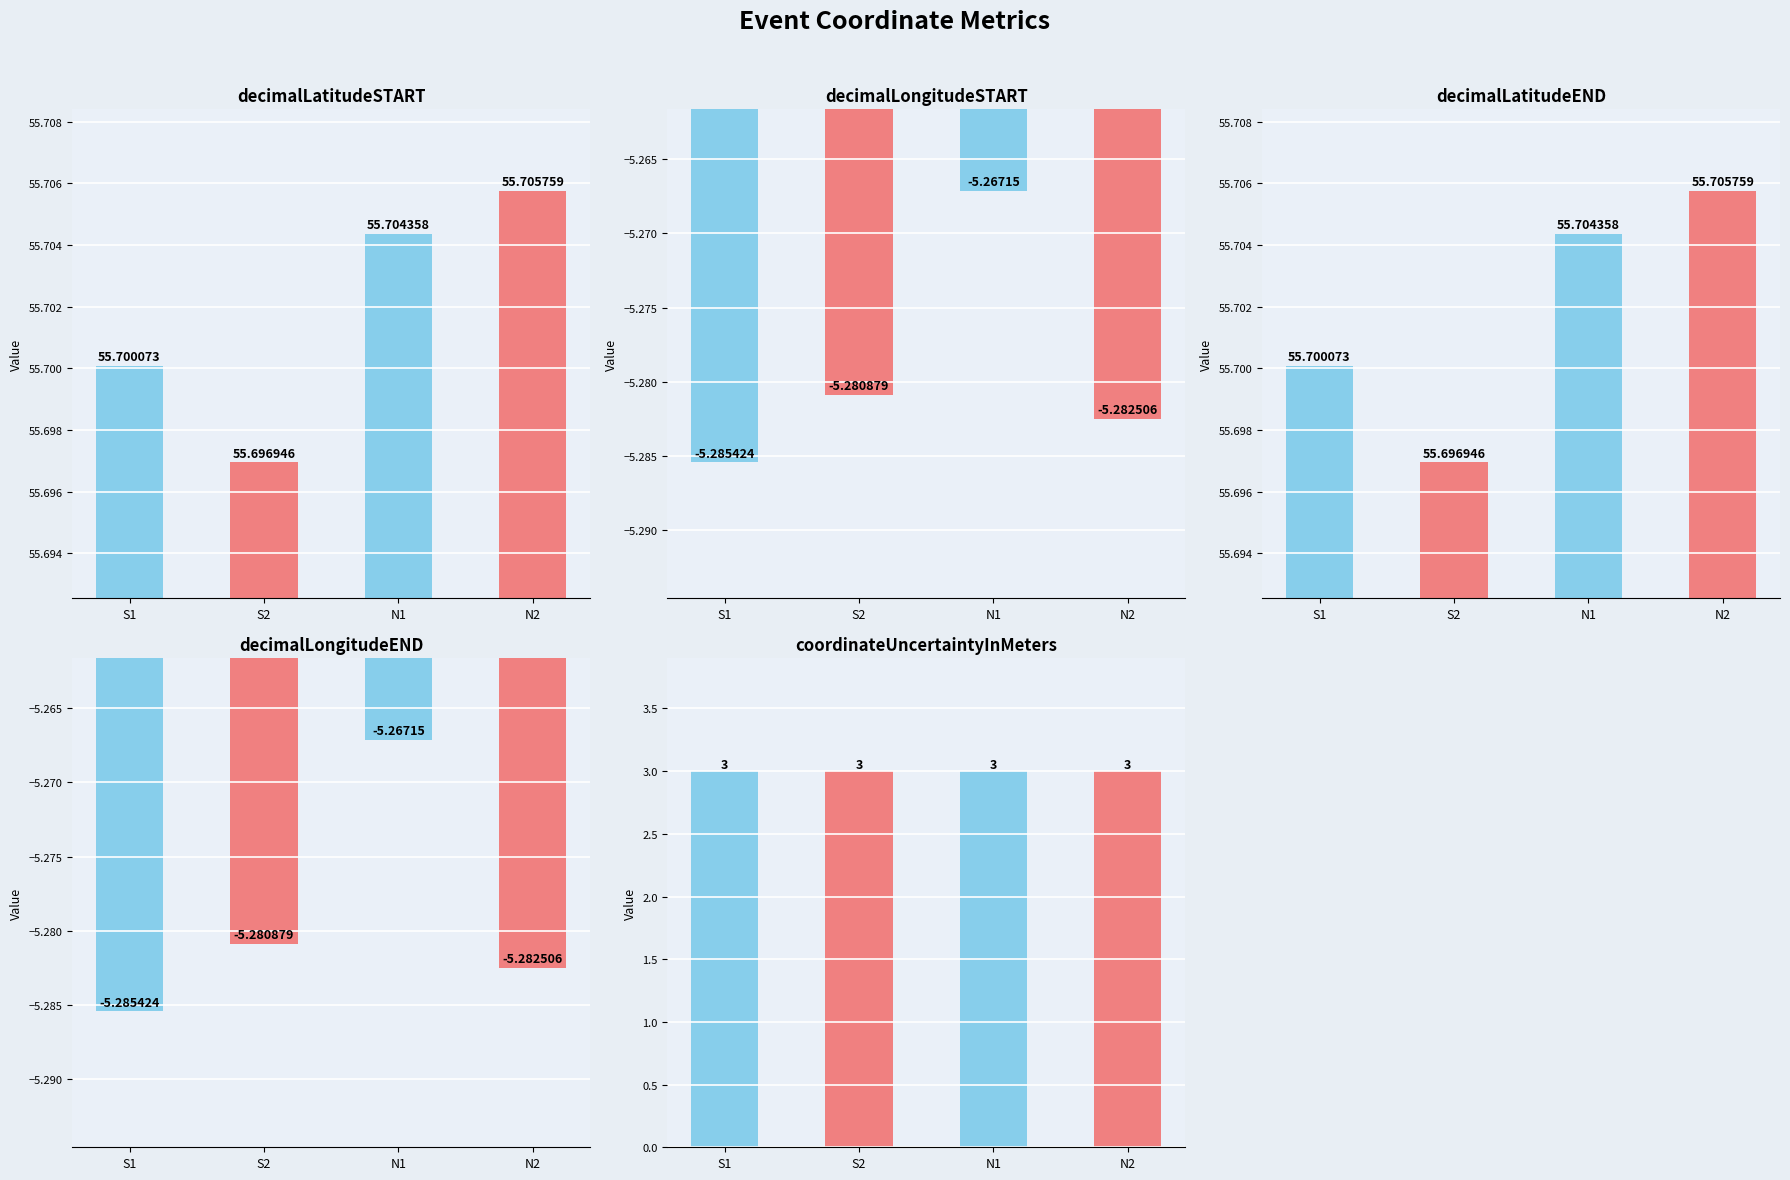

Reading right to left, what are all the values shown in this chart?

decimalLatitudeSTART: 55.7	55.7	55.7	55.7
decimalLongitudeSTART: -5.3	-5.3	-5.3	-5.3
decimalLatitudeEND: 55.7	55.7	55.7	55.7
decimalLongitudeEND: -5.3	-5.3	-5.3	-5.3
coordinateUncertaintyInMeters: 3.0	3.0	3.0	3.0